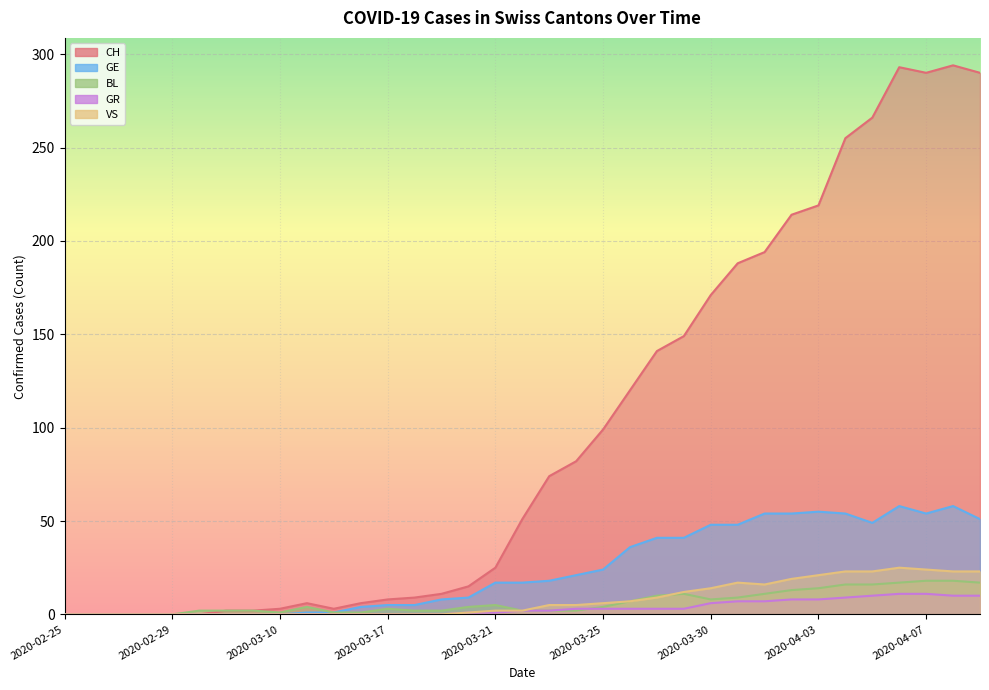

What is the sum of all VS values?

277